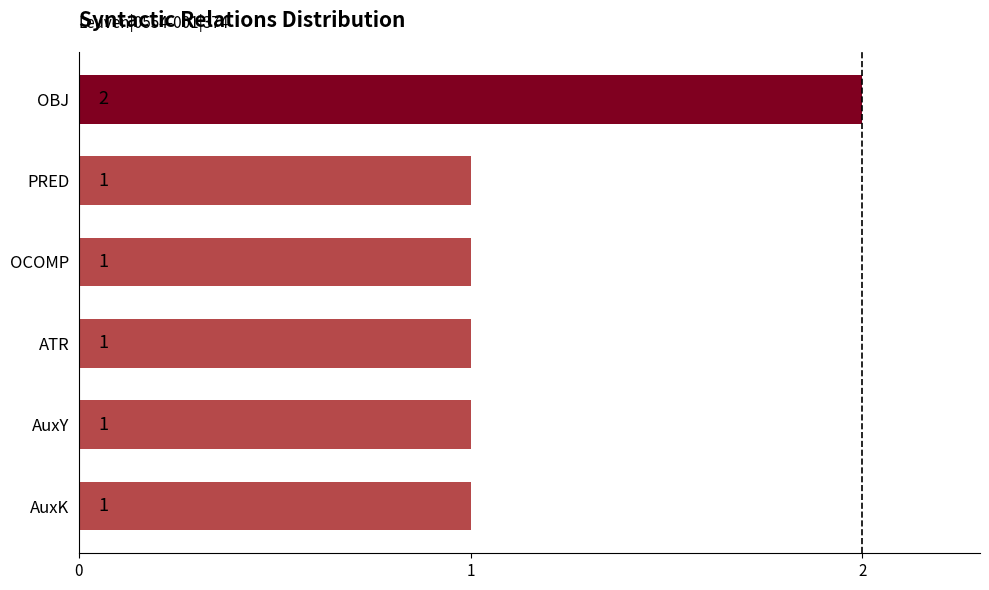

What is the change in value from AuxY to OBJ?

+1